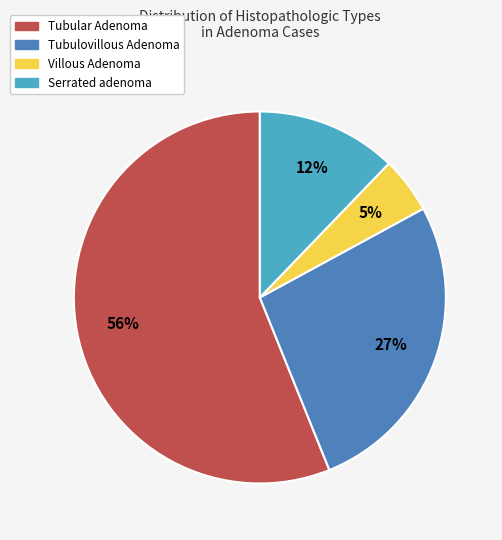

Does any single category account for the majority?

Yes